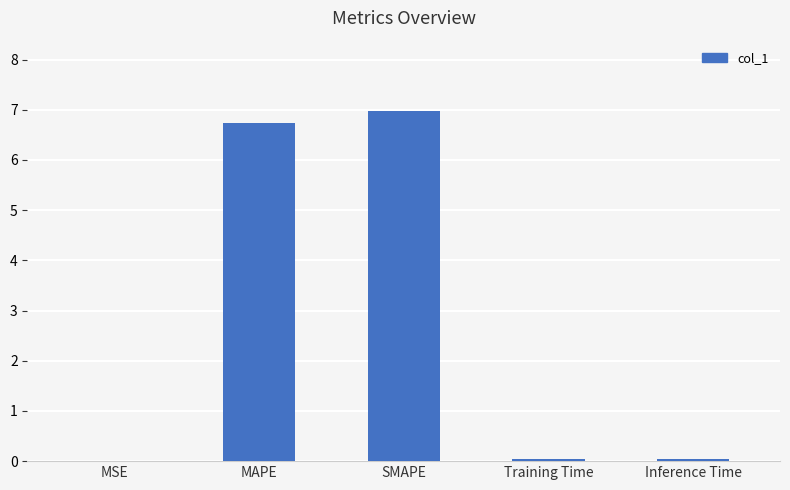

Which label corresponds to the largest value in the chart?

SMAPE